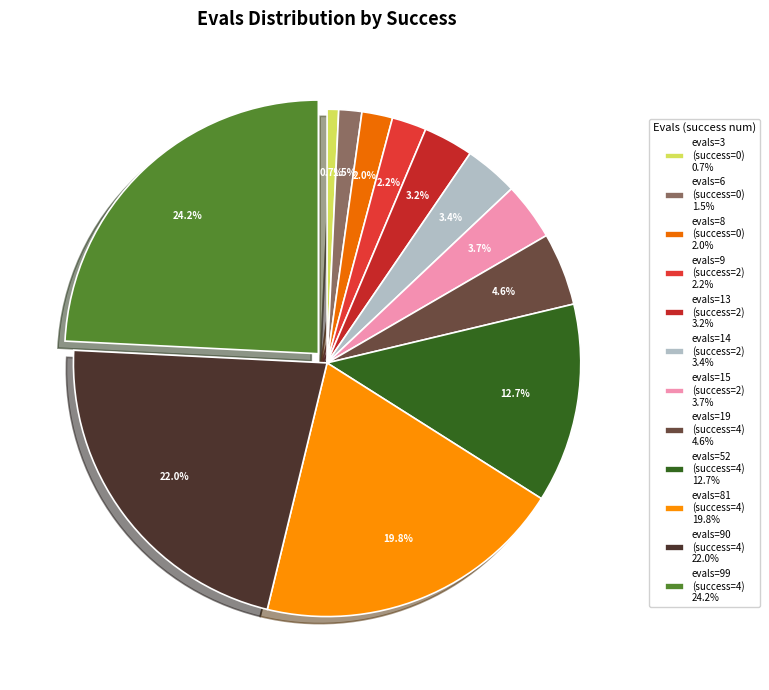

Is evals=99 (success=4) the majority of the pie?

No